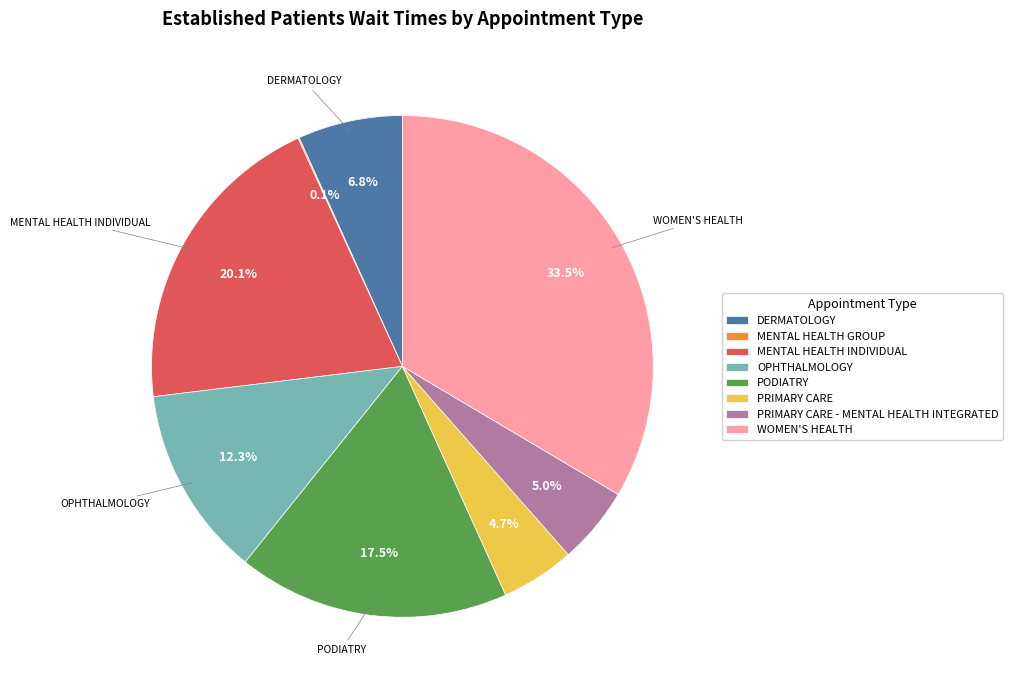

To the nearest percent, what is the difference between the PRIMARY CARE and PODIATRY slice percentages?

13%